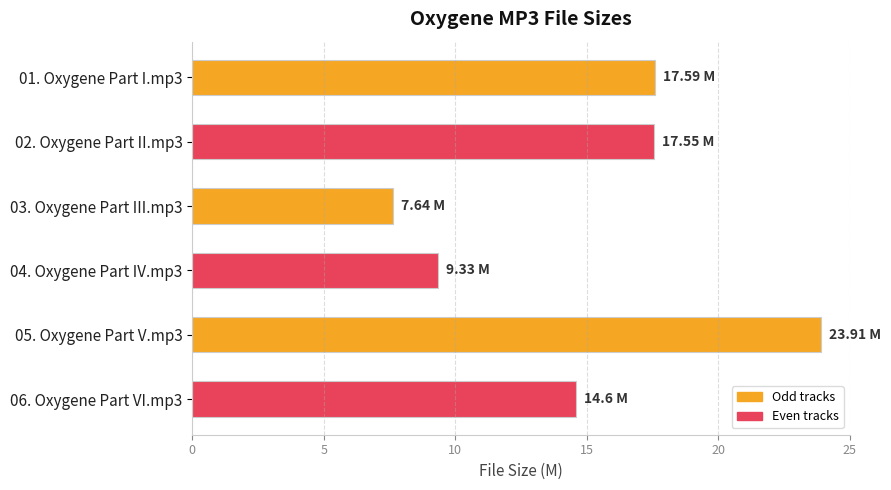

What is the smallest value displayed?

7.6